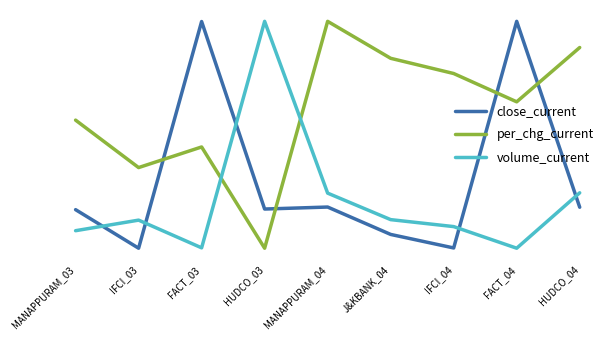

Between MANAPPURAM_03 and HUDCO_03, which series saw the biggest shift?

volume_current